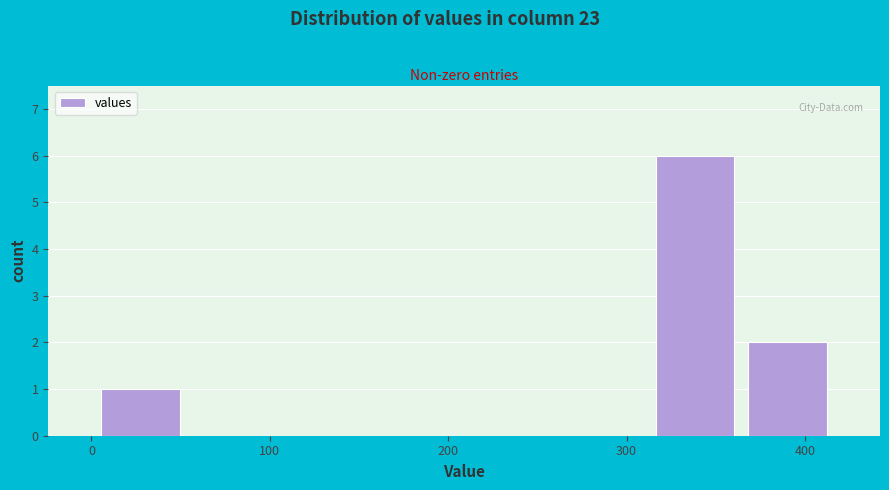

Reading left to right, list every bar in this chart as the range it spans on the x-axis followed by its height. Neither the bar edges nor the heights are printed on the chart, so give them approximately, as read against the axes.

0 to 50: 1
50 to 110: 0
110 to 160: 0
160 to 210: 0
210 to 260: 0
260 to 310: 0
310 to 360: 6
360 to 420: 2